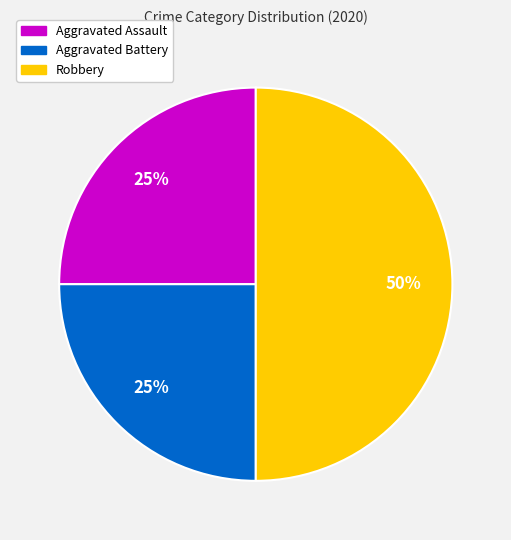

Combined, do Robbery and Aggravated Assault account for over 50%?

Yes